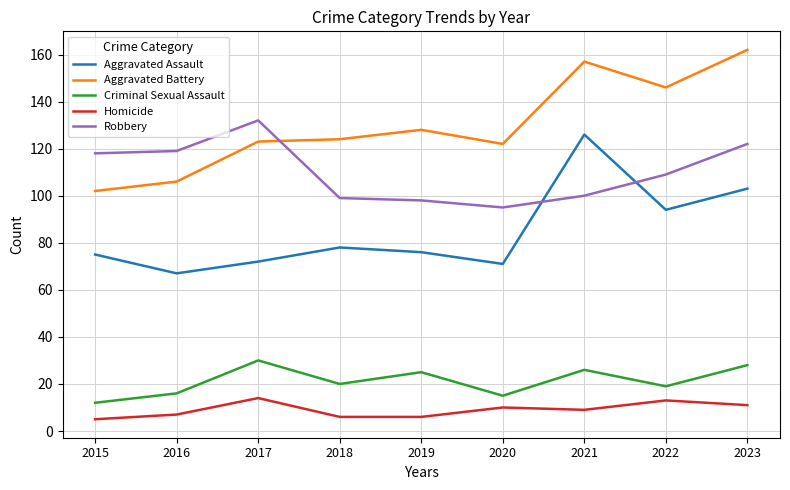

True or false: Homicide and Aggravated Battery intersect in this chart.

False